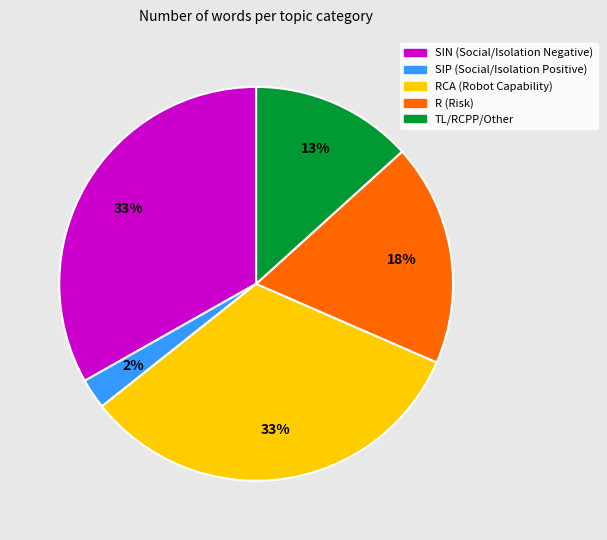

Is there any slice that represents more than half of the pie?

No